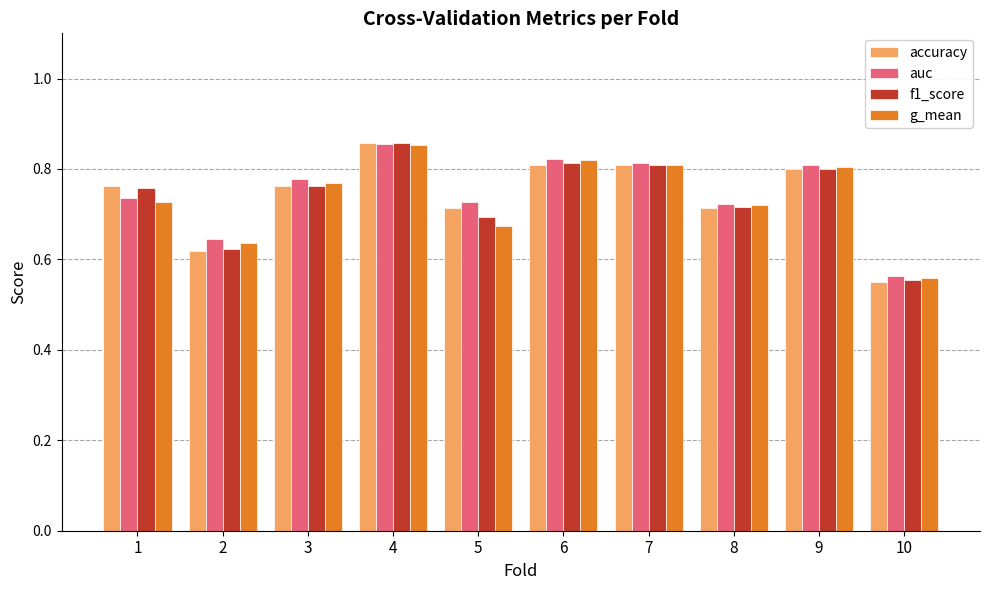

What is the difference between the g_mean values at 8 and 10?

0.2